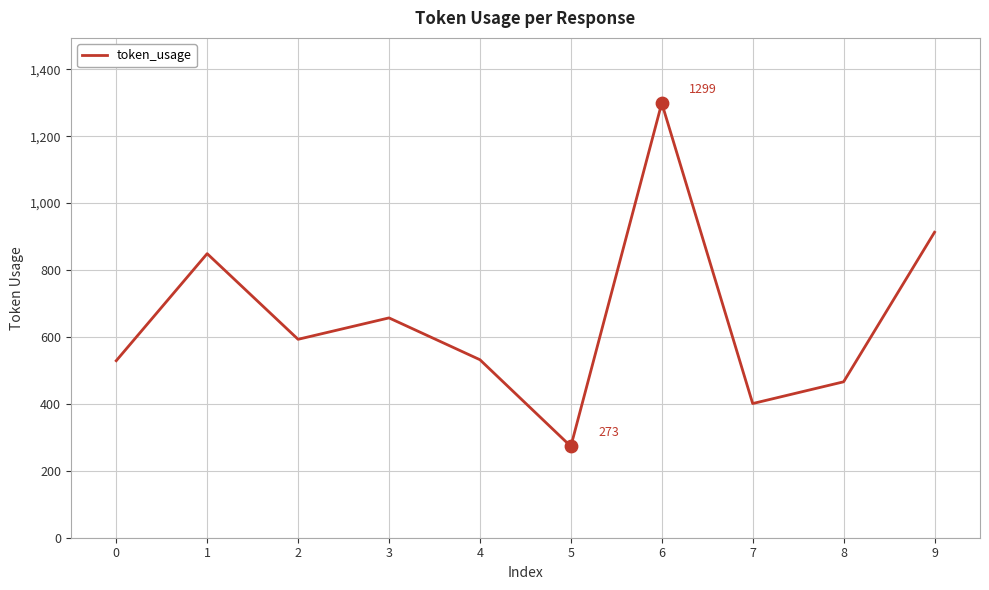

What is the change in value from 0 to 5?

-256